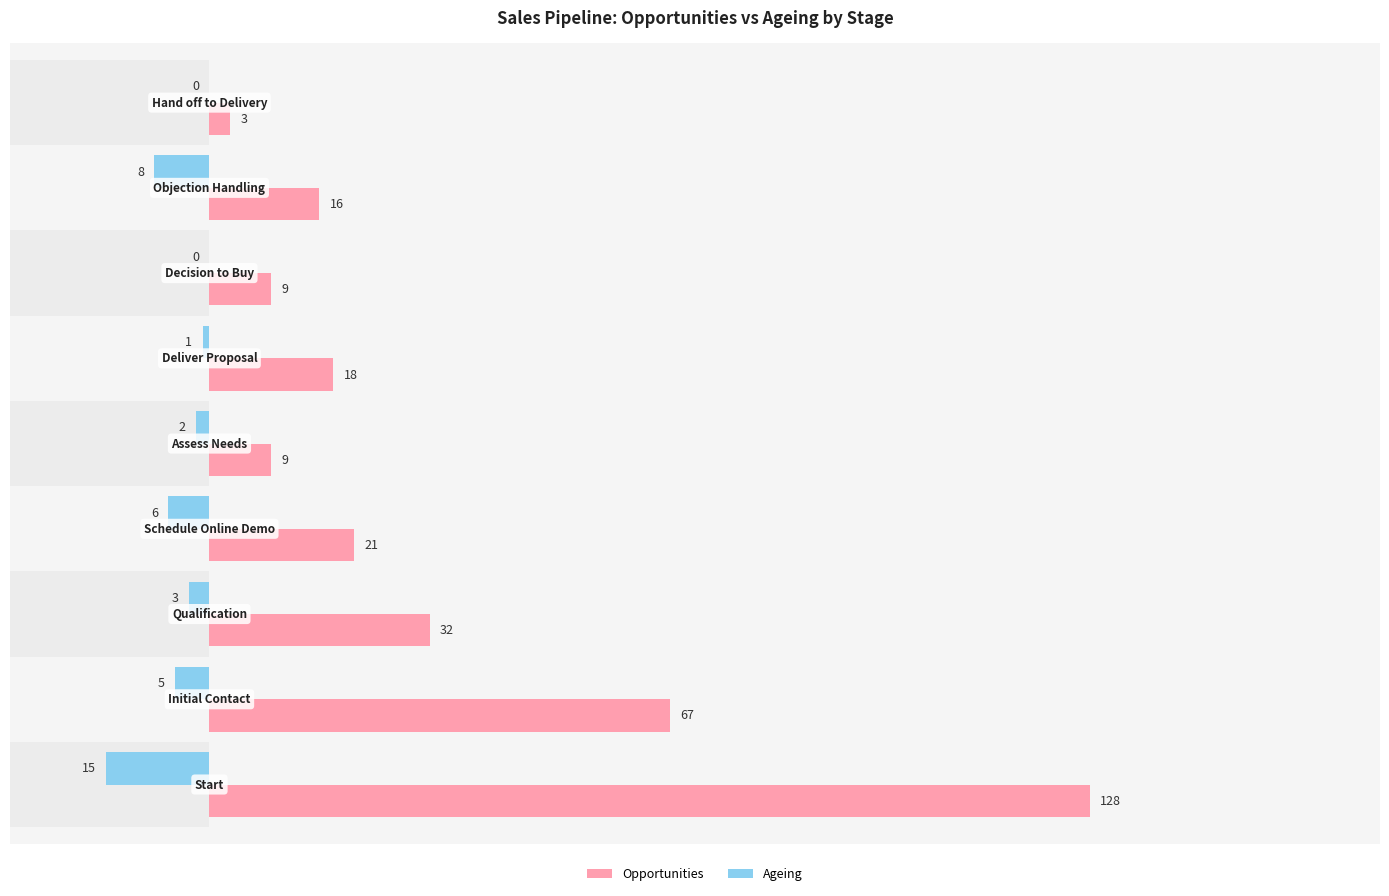

How many data points in Opportunities are above 18?

4